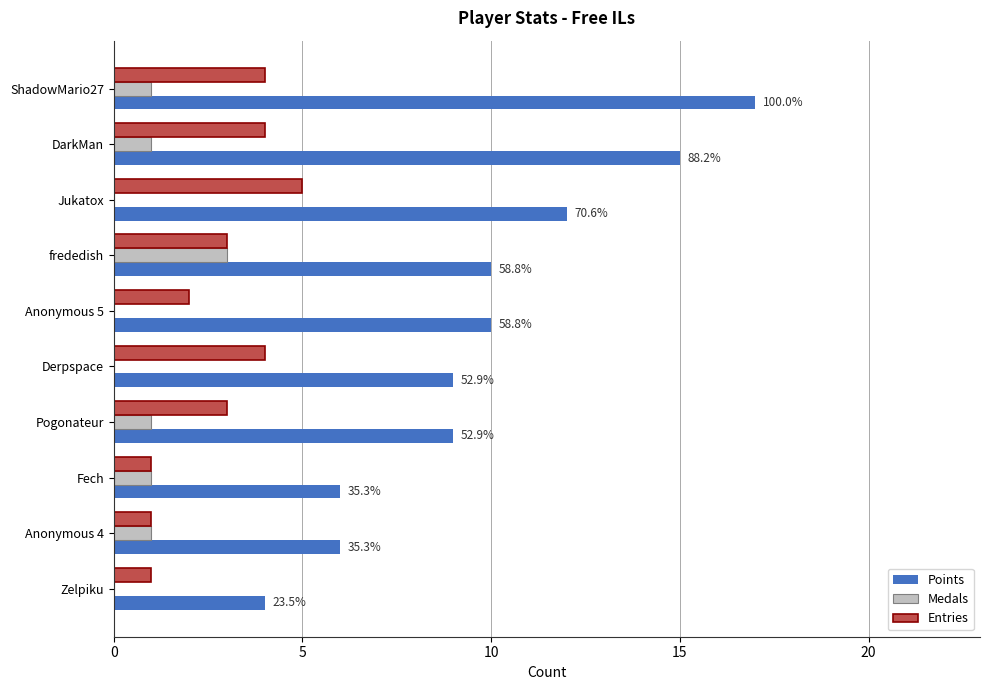

Count the Entries values in the range 1 to 4.

9